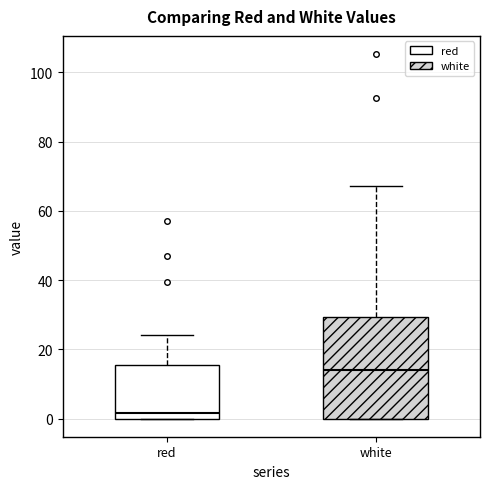

Reading left to right, transcribe this box plot: for each box, give where its median line is, the range the box spans, and where its two whiskers end, as read against the y-axis. The values are not printed on the chart, so give them approximately, as read against the axis.

red: median 2, box 0 to 16, whiskers 0 to 24
white: median 14, box 0 to 30, whiskers 0 to 68